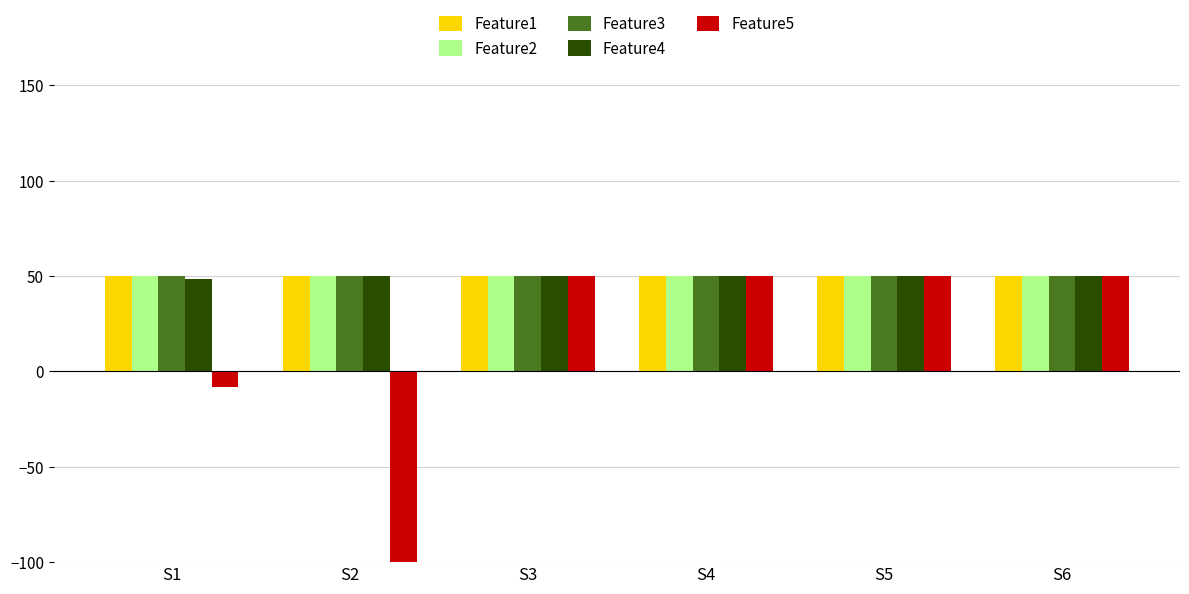

The Feature3 series shows 50.0 at S1. True or false?

True